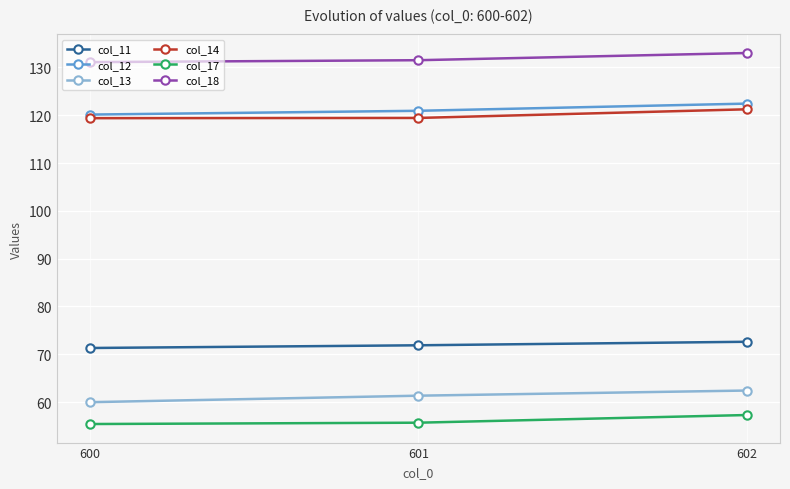

What is the smallest value displayed?

55.4